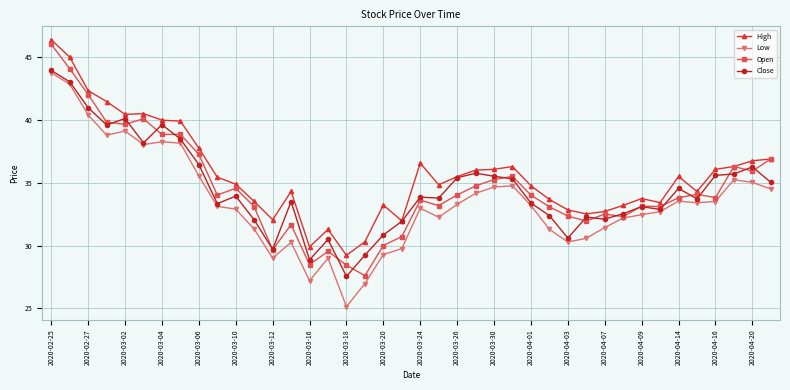

True or false: Low and High intersect in this chart.

False